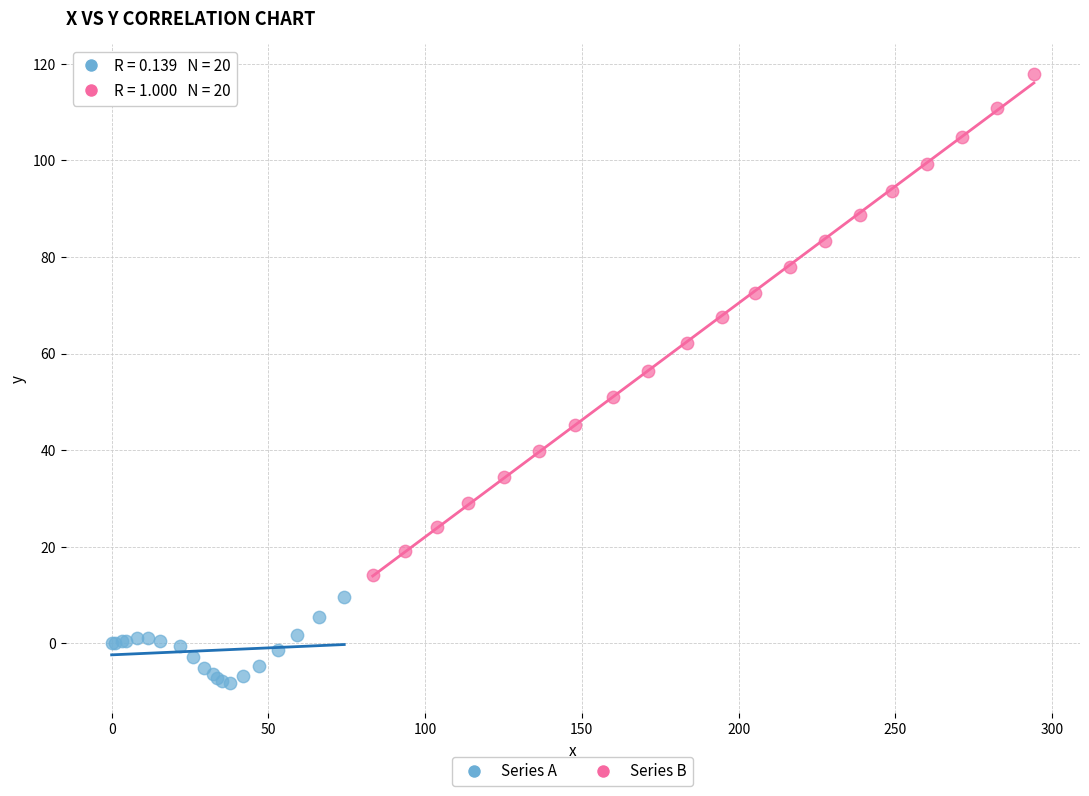

Which series reaches the minimum Y coordinate?

Series A